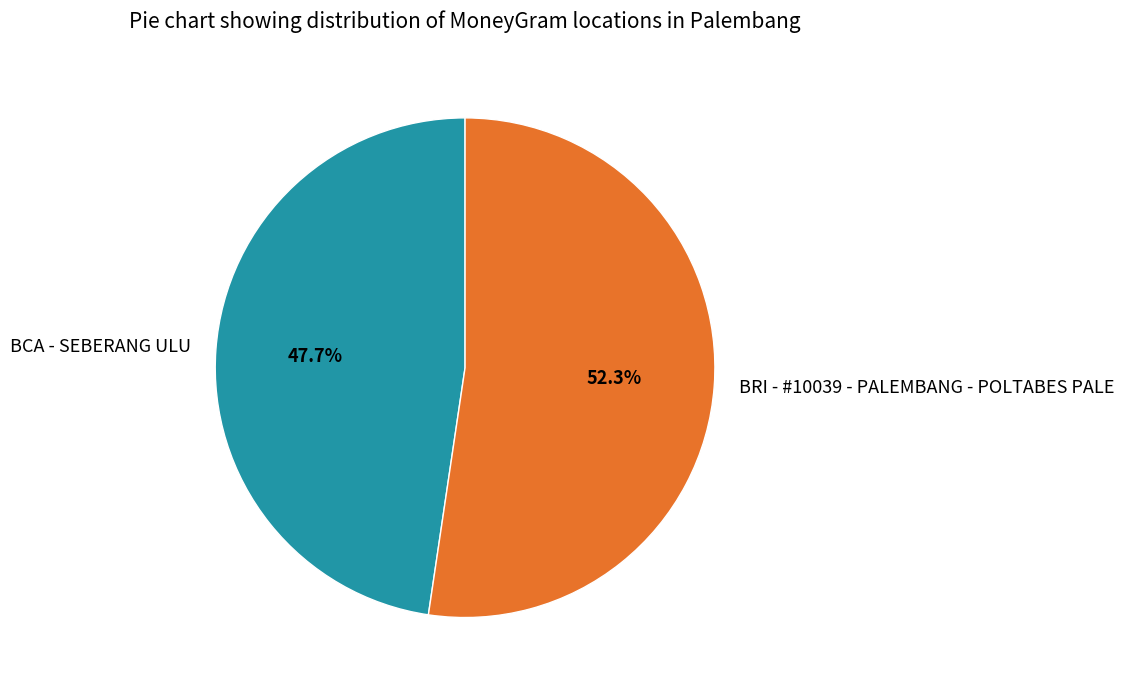

To the nearest percent, what is the combined percentage of BCA - SEBERANG ULU and BRI - #10039 - PALEMBANG - POLTABES PALE?

100%